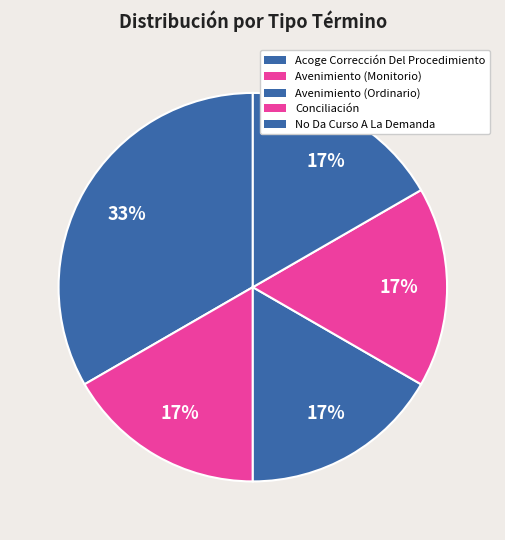

What is the ratio of the value at Avenimiento (Ordinario) to the value at Conciliación?

1.0